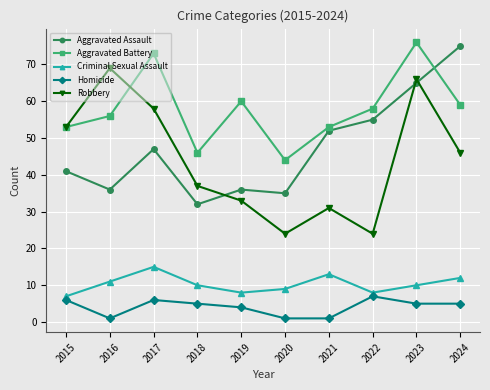

List the series in order of their peak value, lowest first.

Homicide, Criminal Sexual Assault, Robbery, Aggravated Assault, Aggravated Battery